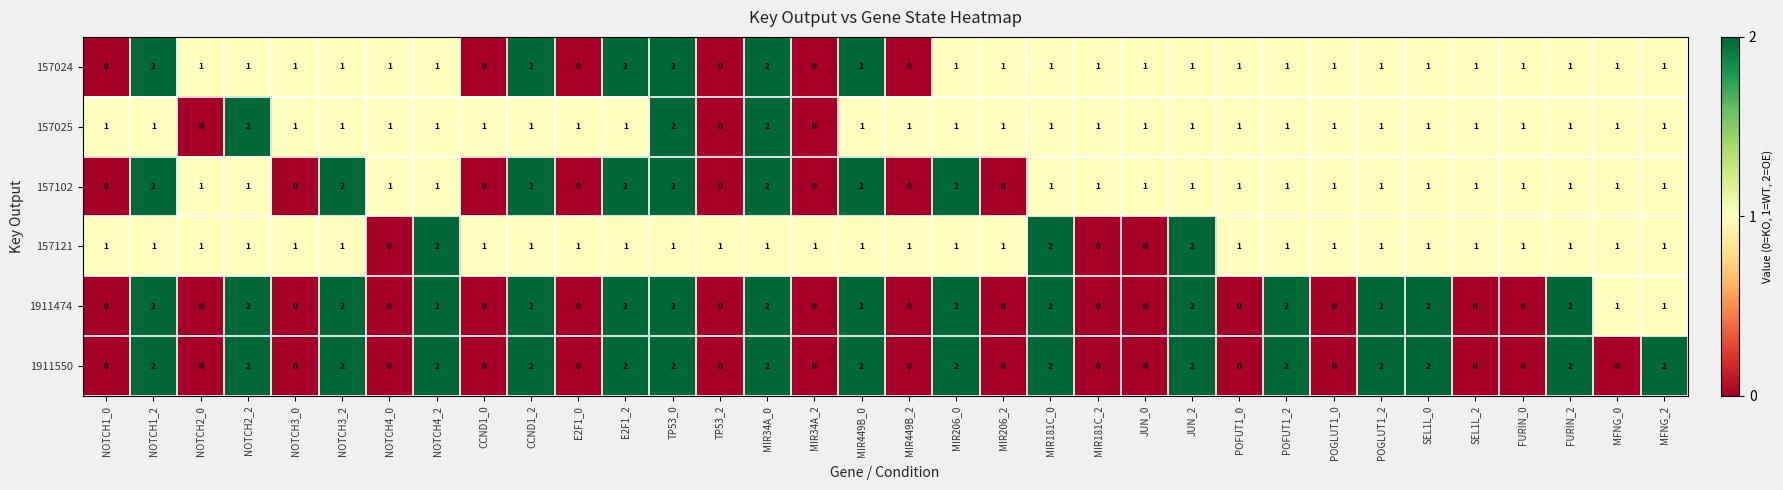

How many 157102 values are between 1 and 2?

26